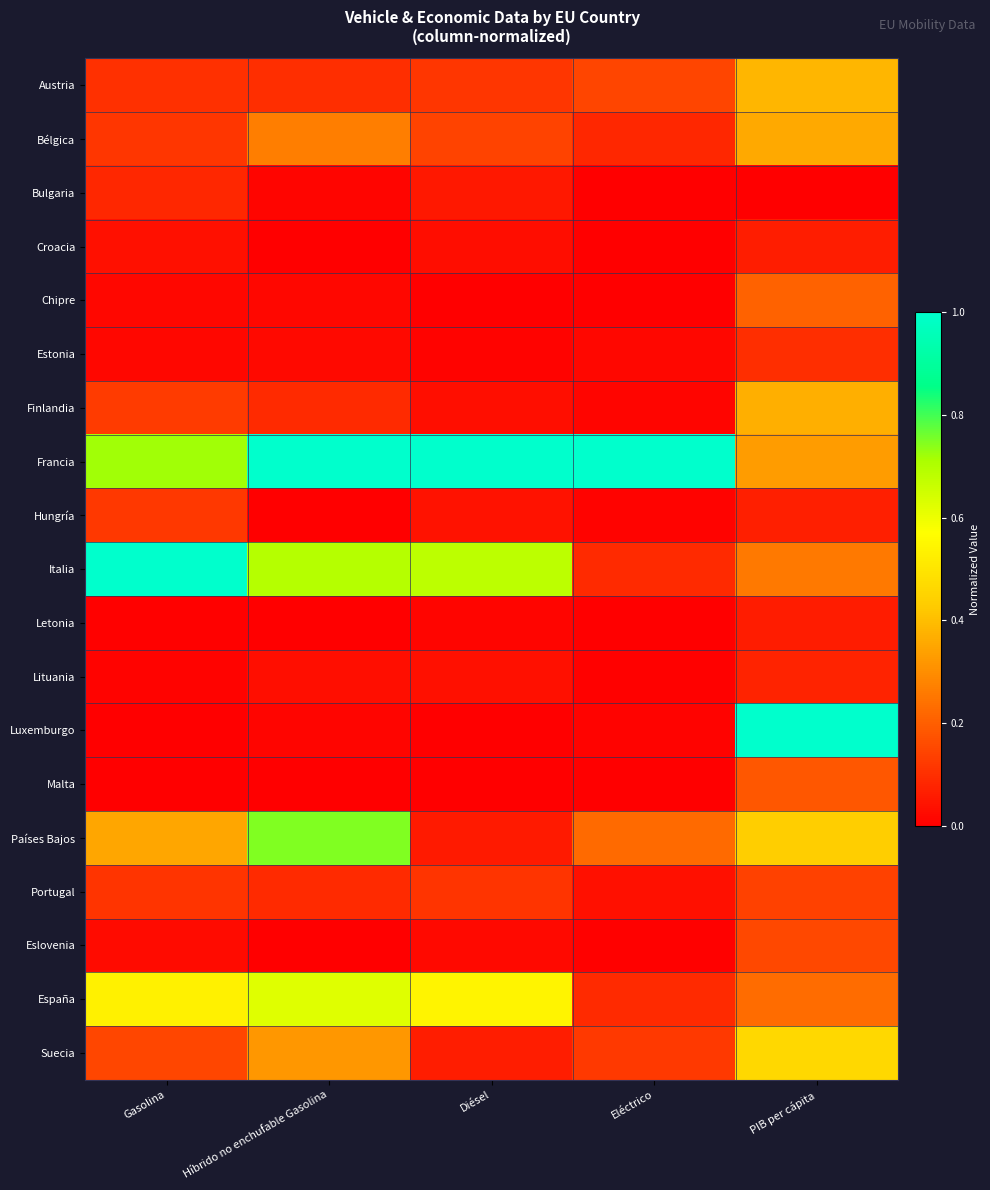

Which series changed the most between Eléctrico and PIB per cápita?

Luxemburgo